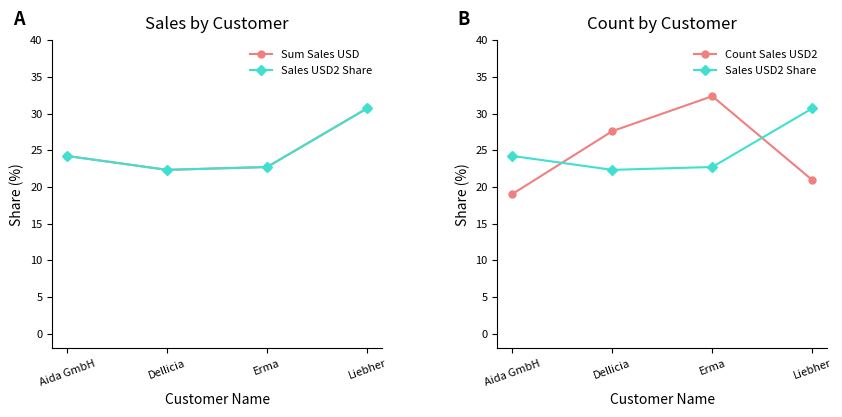

Is it true that Sales USD2 Share equals 30.7 at Liebher?

True